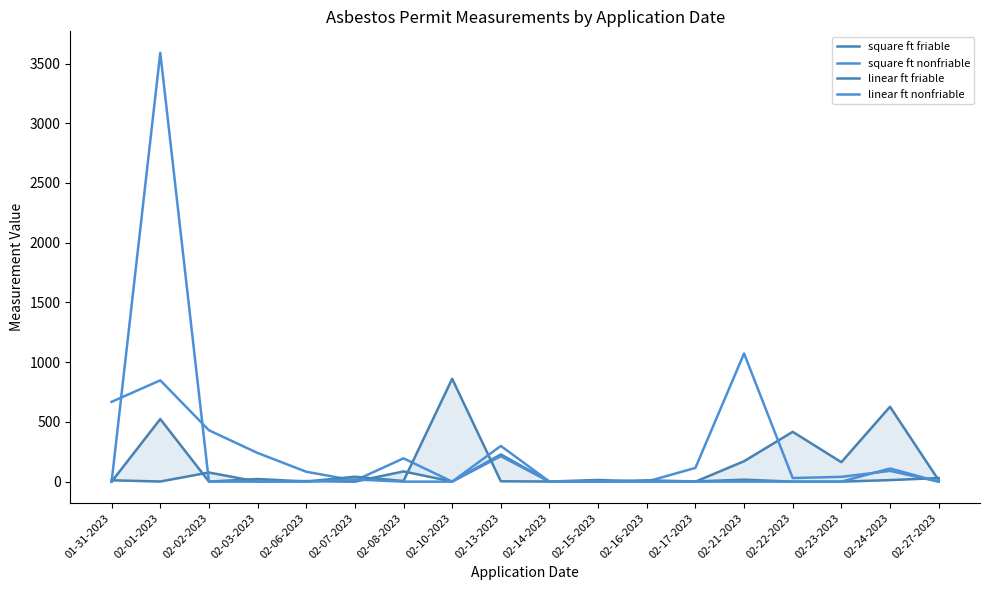

Which series has the largest range (max minus min)?

linear ft nonfriable